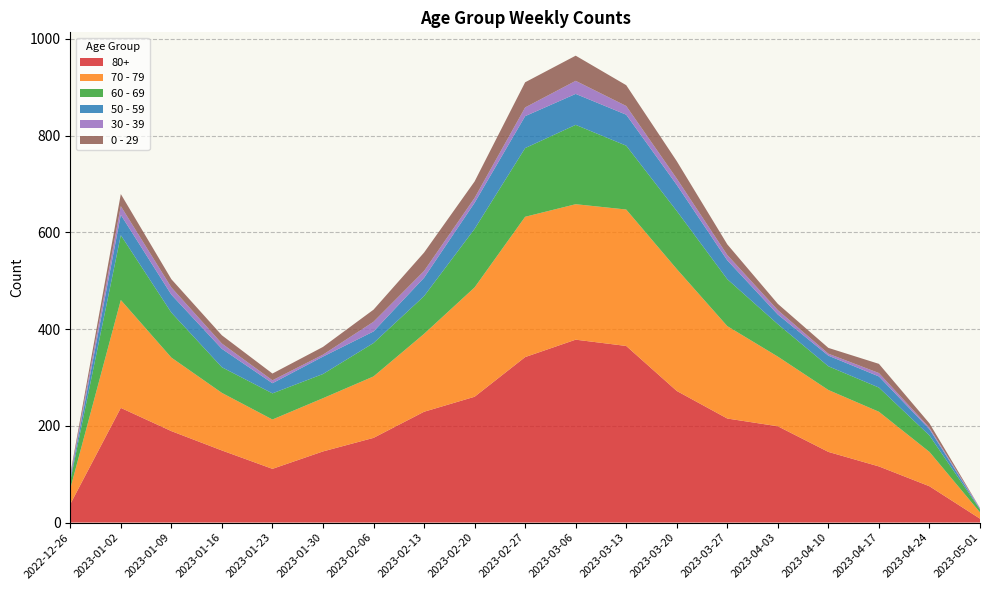

Reading right to left, list all the values displayed in this chart.

70 - 79: 13	71	113	128	144	191	252	282	280	290	226	161	127	110	102	119	152	223	32
80+: 8	75	116	146	199	215	272	365	378	342	260	229	175	147	111	149	189	237	38
60 - 69: 6	34	50	49	67	97	120	132	164	142	121	78	69	50	54	53	93	134	16
0 - 29: 0	9	19	12	13	22	36	43	52	52	34	38	25	16	14	17	17	25	4
50 - 59: 1	13	23	22	20	39	54	64	64	66	54	38	24	36	21	38	37	42	5
30 - 39: 2	3	7	4	9	11	13	18	27	18	10	14	20	4	6	11	15	18	5